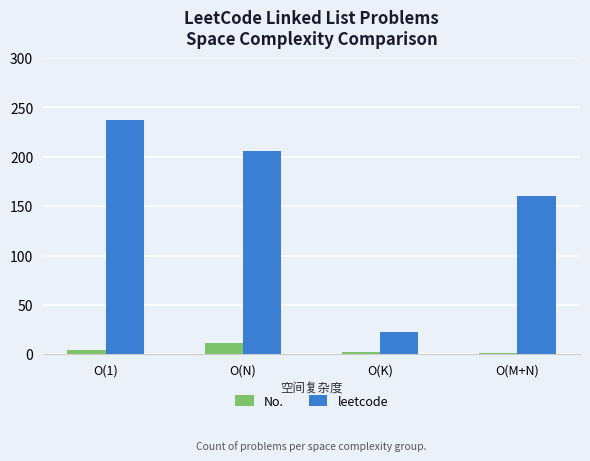

What is the value of the No. bar at the 4th from the left?

1